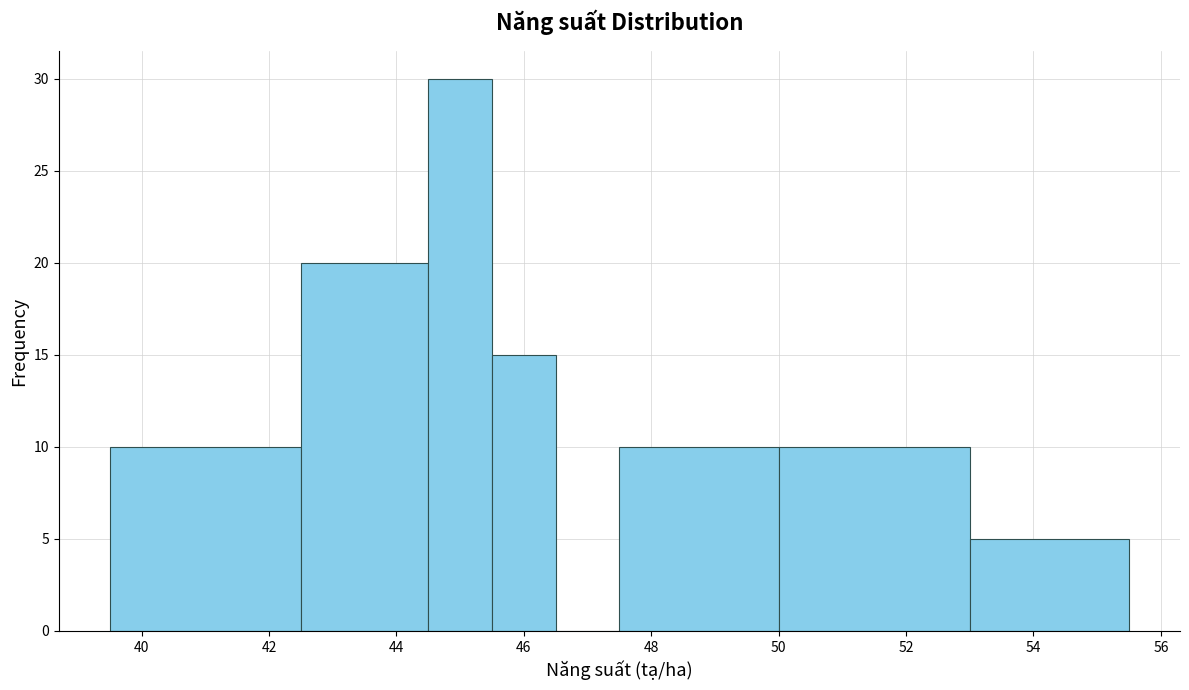

How tall is the bar that spans 44.5 to 45.5 on the x-axis? Neither the bar edges nor the heights are printed on the chart, so give them approximately, as read against the axes.

30